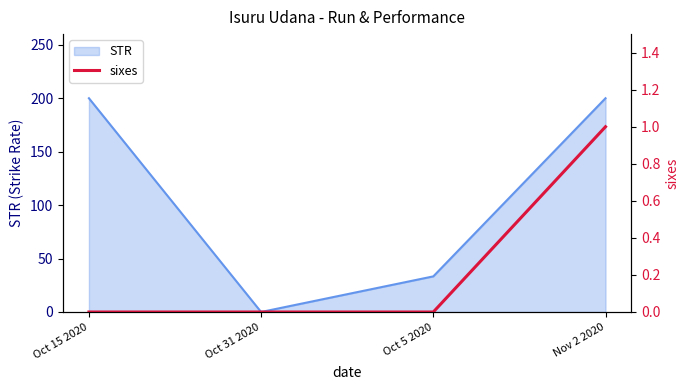

Reading left to right, what are all the values shown in this chart?

0	0	0	1